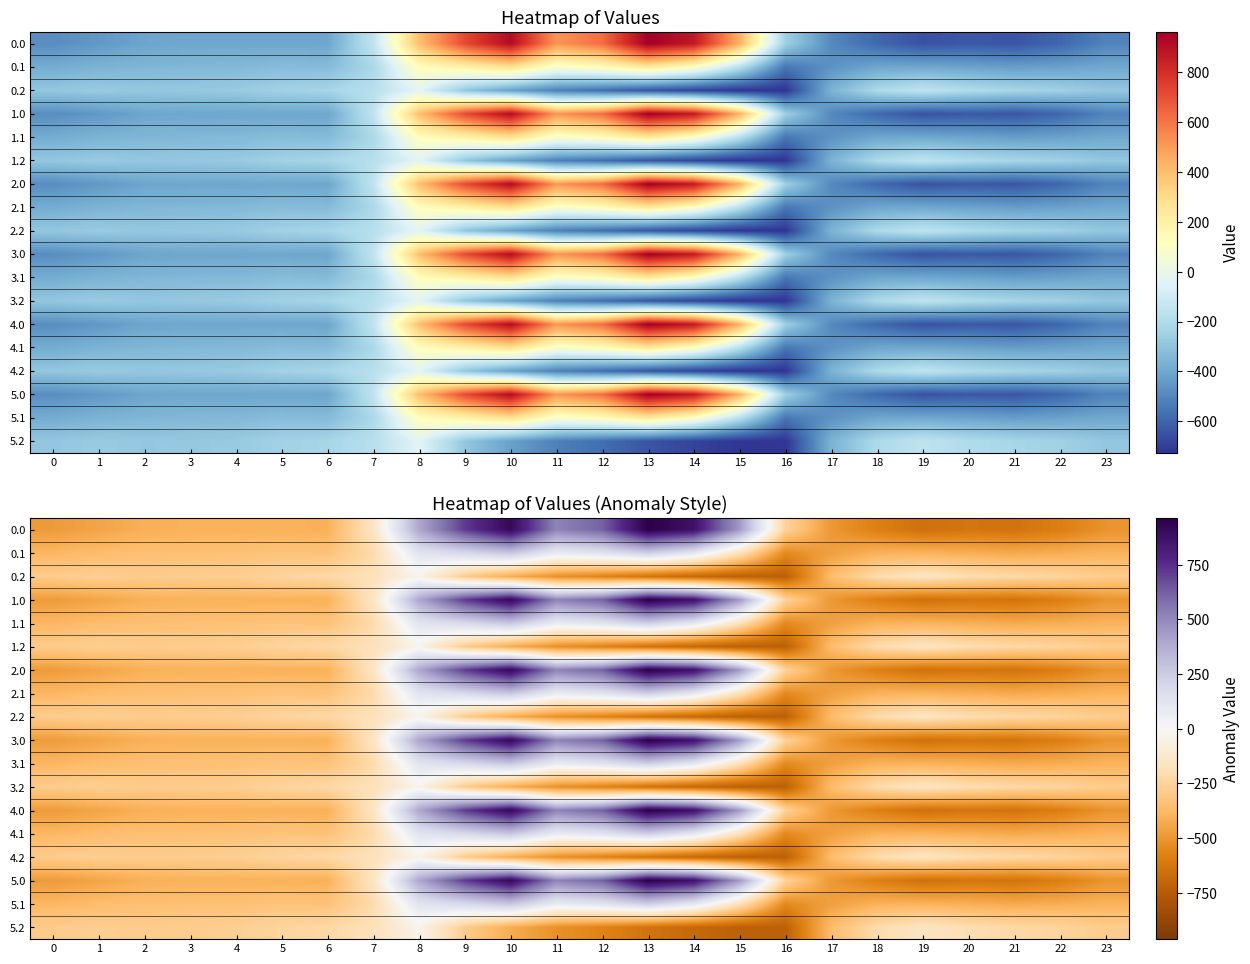

What is the total value across all series at 3?

-6168.1